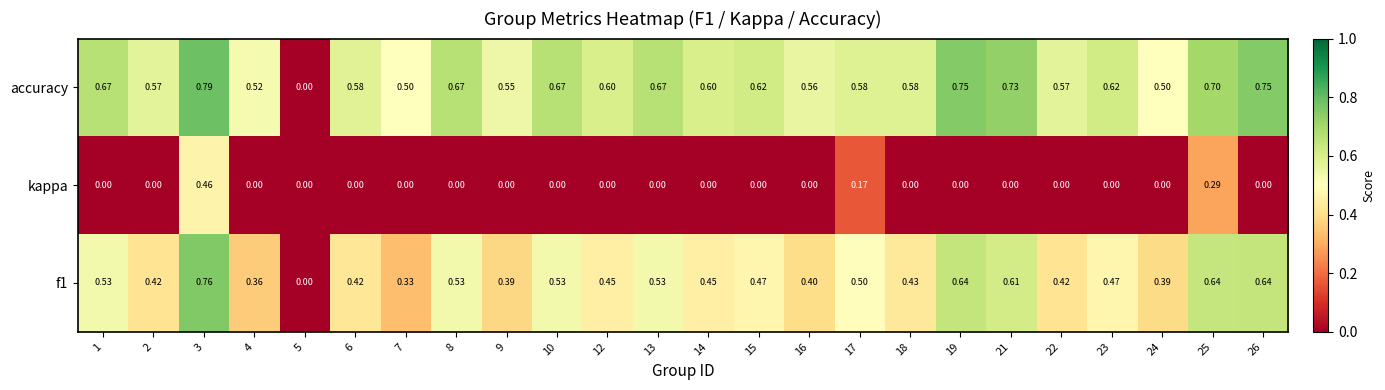

Which series has the widest spread of values?

accuracy